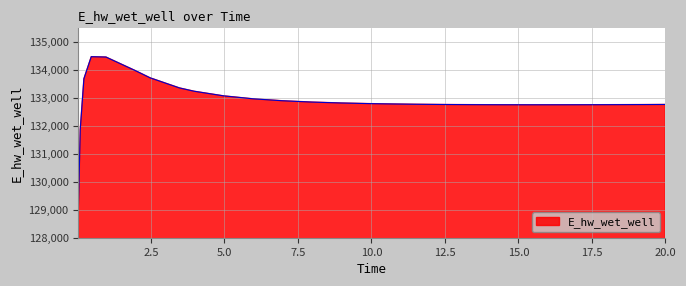

What is the maximum value shown in the chart?

134480.9